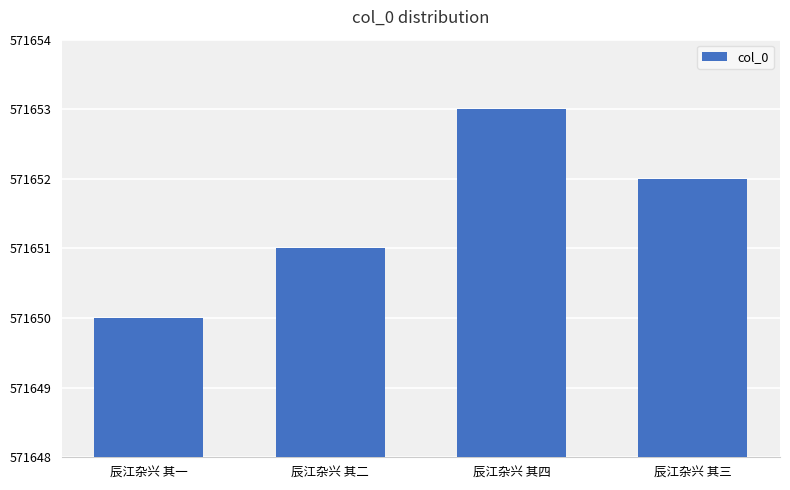

What is the label of the 2nd bar from the right?

辰江杂兴 其四